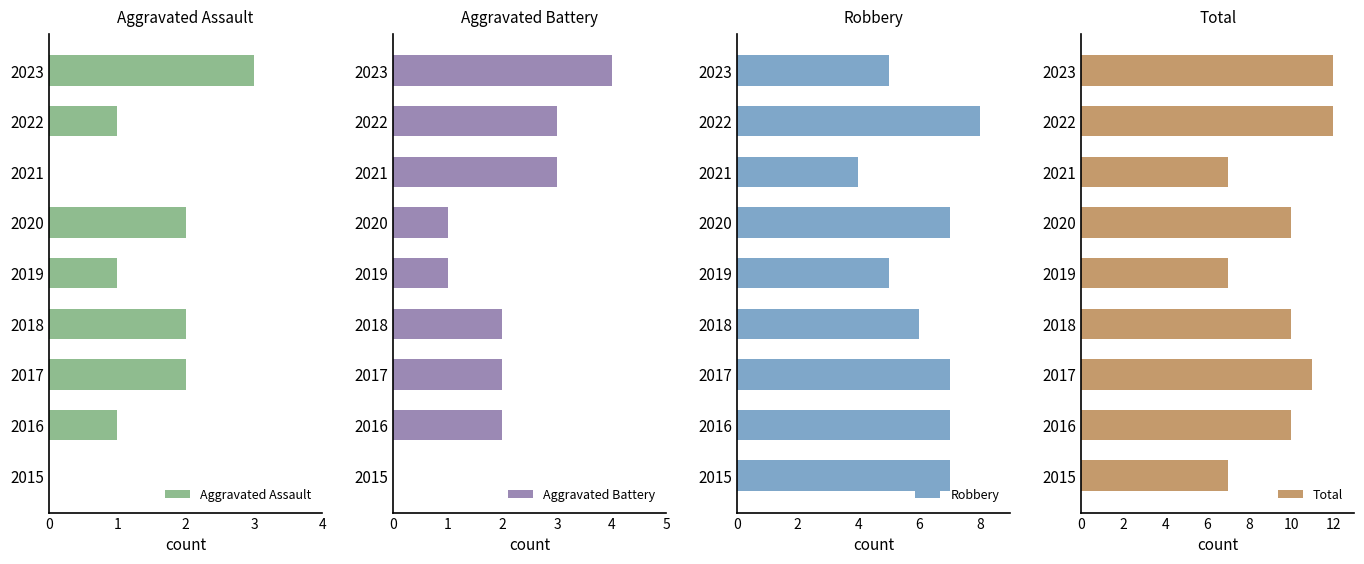

List the series in order of their peak value, lowest first.

Aggravated Assault, Aggravated Battery, Robbery, Total